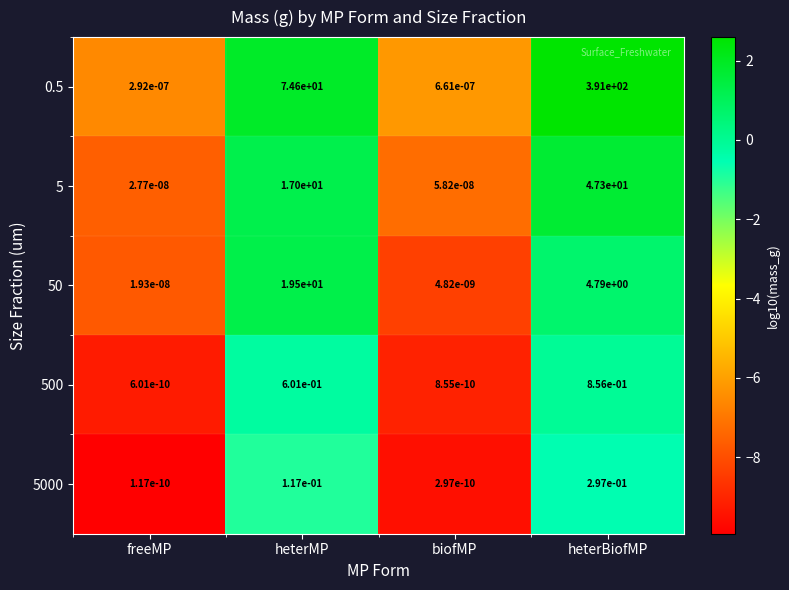

Is it true that 0.5 equals 232.4 at heterBiofMP?

False